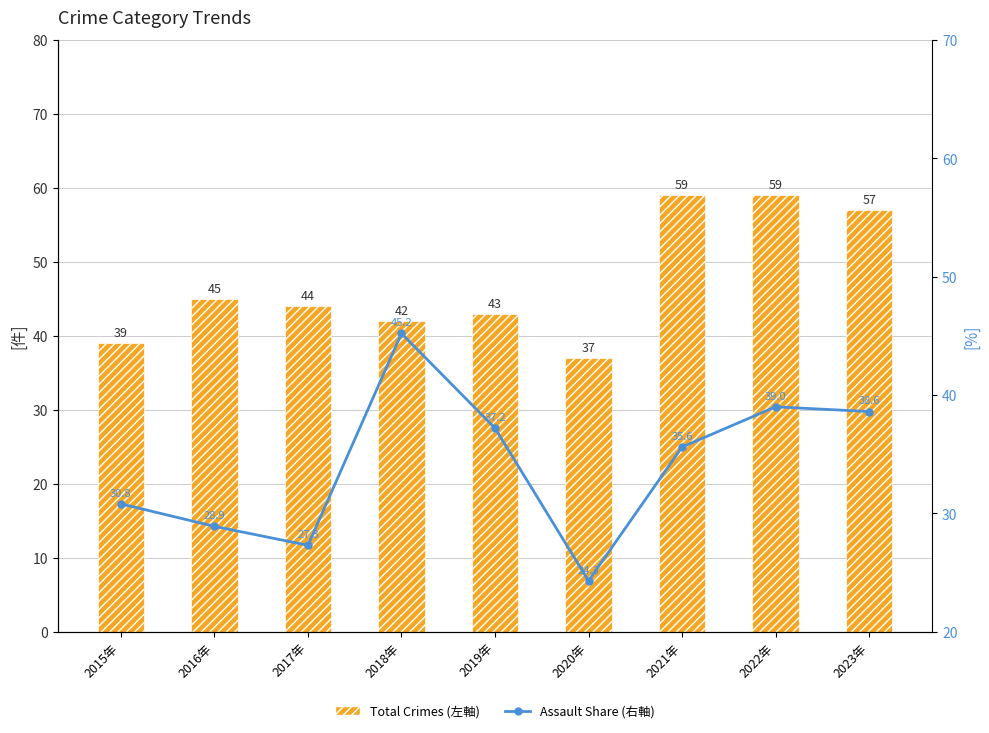

Reading left to right, extract all data points from this chart.

Total Crimes (左軸): 2015年=39.0	2016年=45.0	2017年=44.0	2018年=42.0	2019年=43.0	2020年=37.0	2021年=59.0	2022年=59.0	2023年=57.0
Assault Share (右軸): 2015年=30.8	2016年=28.9	2017年=27.3	2018年=45.2	2019年=37.2	2020年=24.3	2021年=35.6	2022年=39.0	2023年=38.6